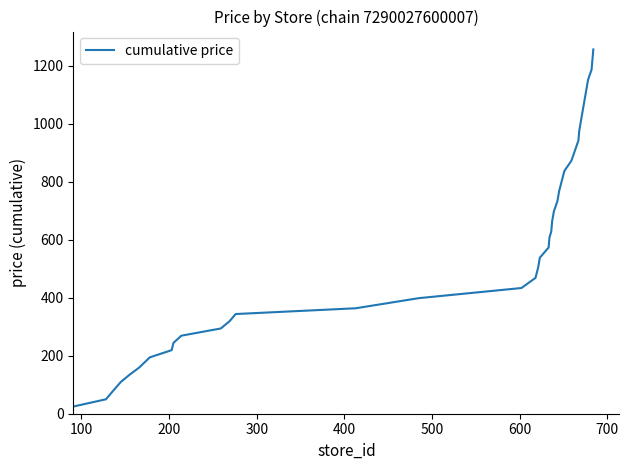

What is the greatest value displayed?

1256.1